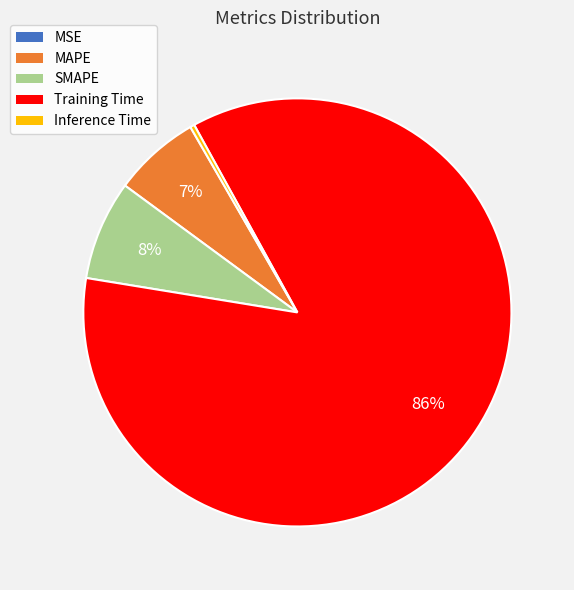

Which slice is the largest?

Training Time